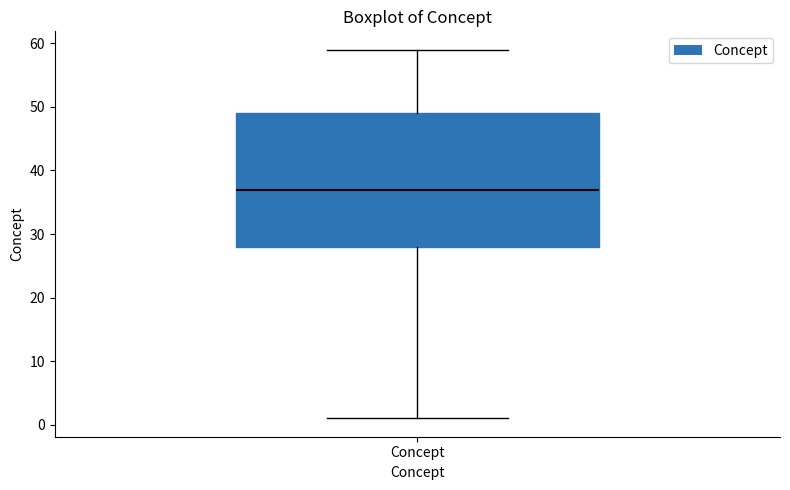

Transcribe this box plot: give where the median line is, the range the box spans, and where the two whiskers end, as read against the y-axis. The values are not printed on the chart, so give them approximately, as read against the axis.

median 37, box 28 to 49, whiskers 1 to 59